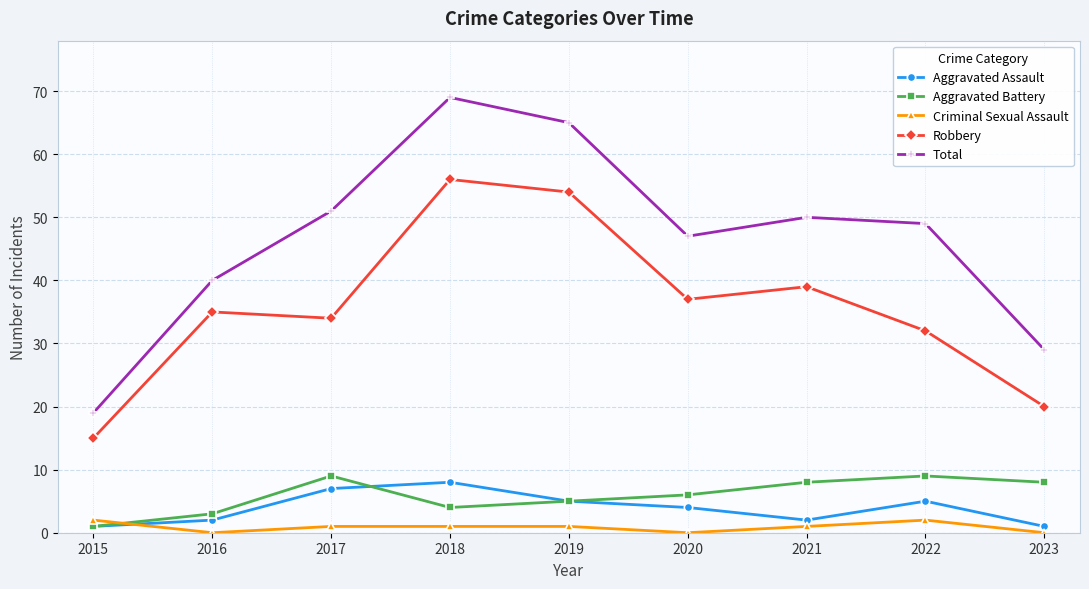

List the series in order of their peak value, highest first.

Total, Robbery, Aggravated Battery, Aggravated Assault, Criminal Sexual Assault